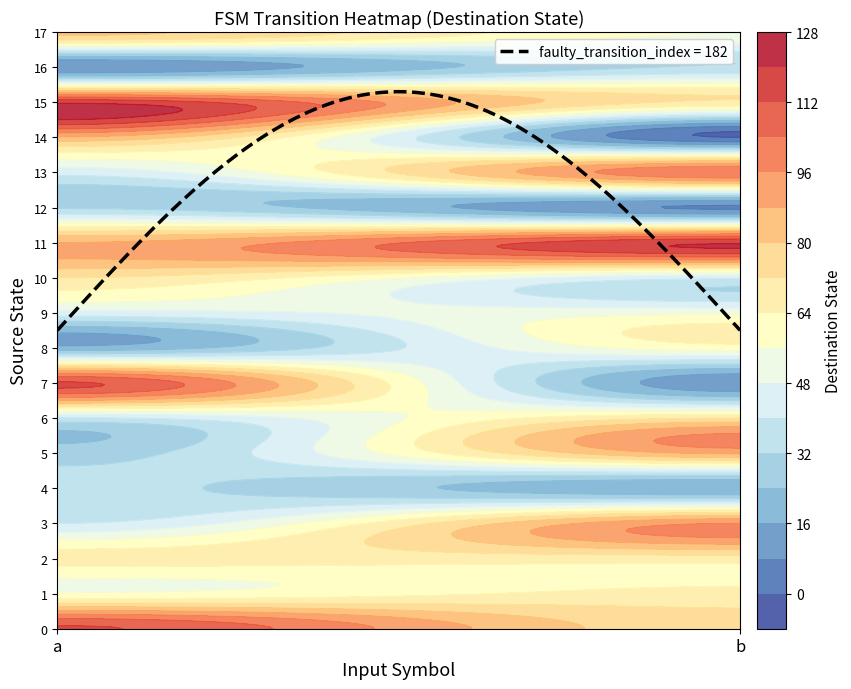

Between 0 and 1, which series saw the biggest shift?

7